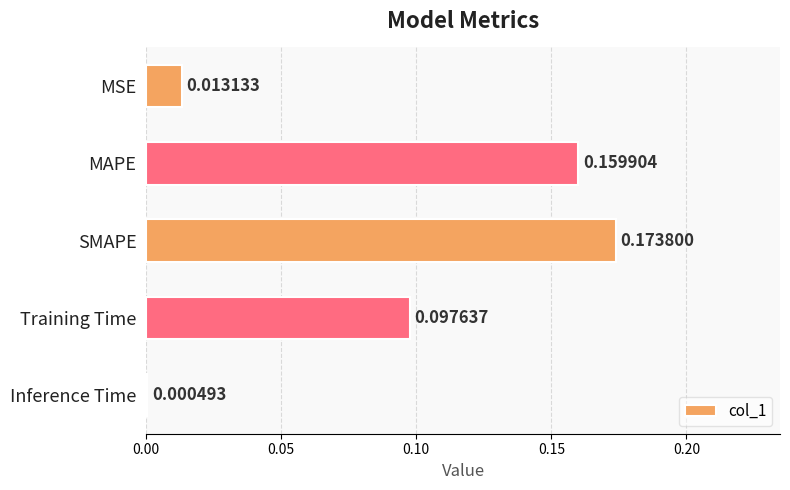

What is the sum of all values?

0.4